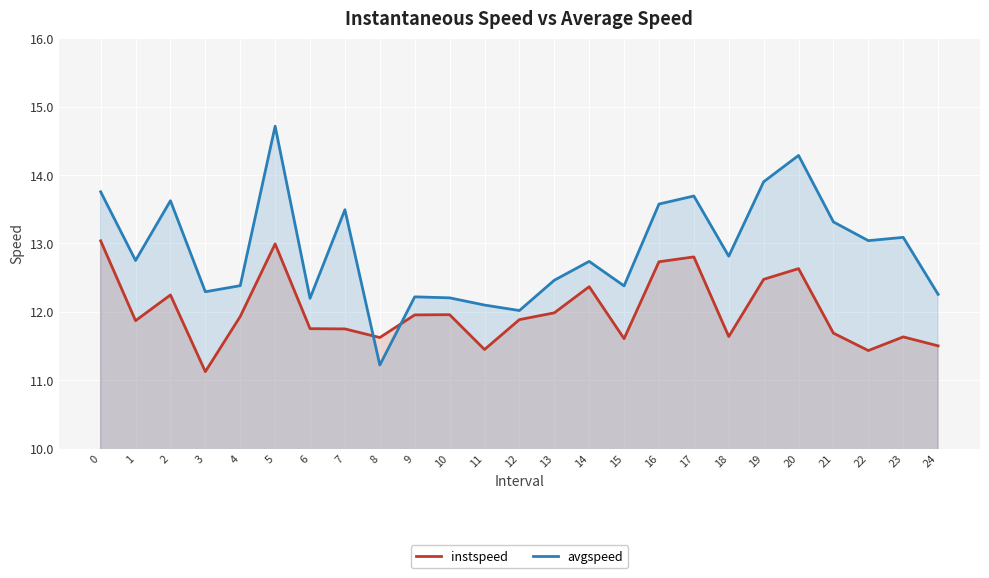

How many values in the avgspeed series are below 12?

1